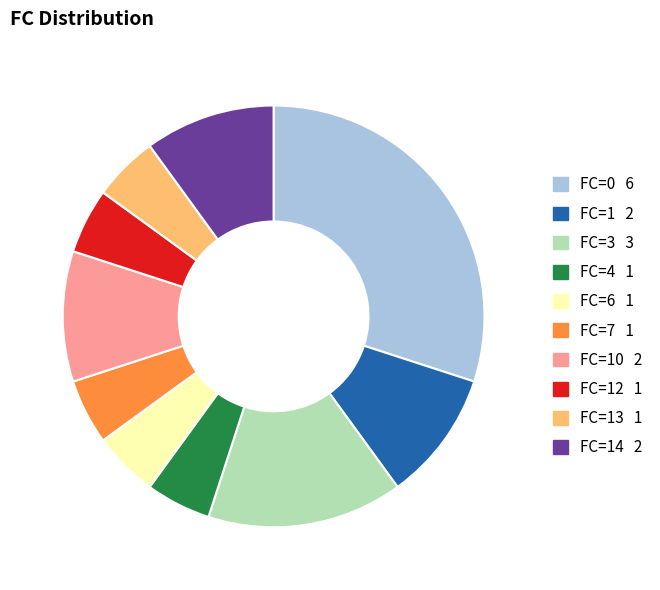

Is there a majority slice in this chart?

No